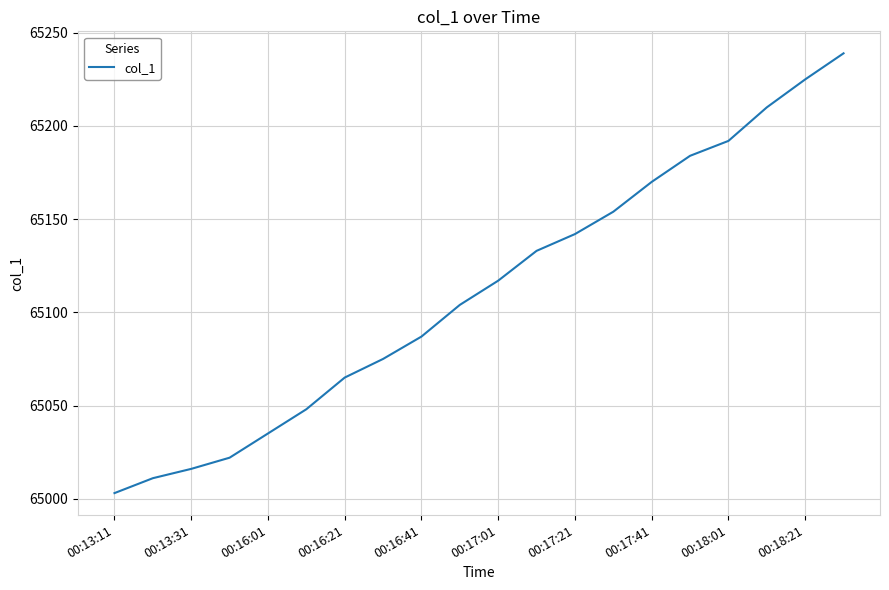

Reading left to right, extract all data points from this chart.

65003	65011	65016	65022	65035	65048	65065	65075	65087	65104	65117	65133	65142	65154	65170	65184	65192	65210	65225	65239